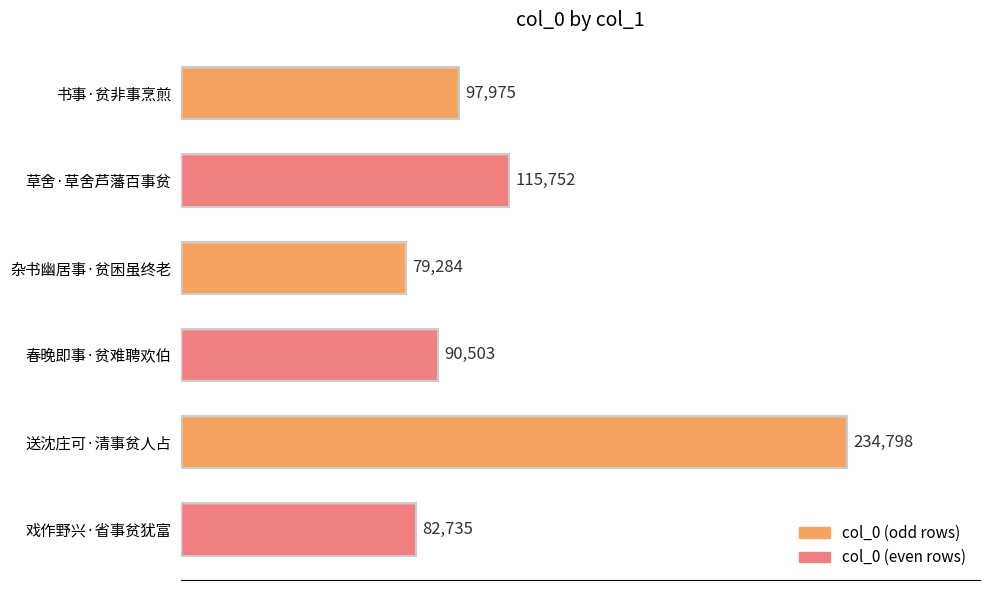

At which label is the value closest to 157041?

草舍·草舍芦藩百事贫